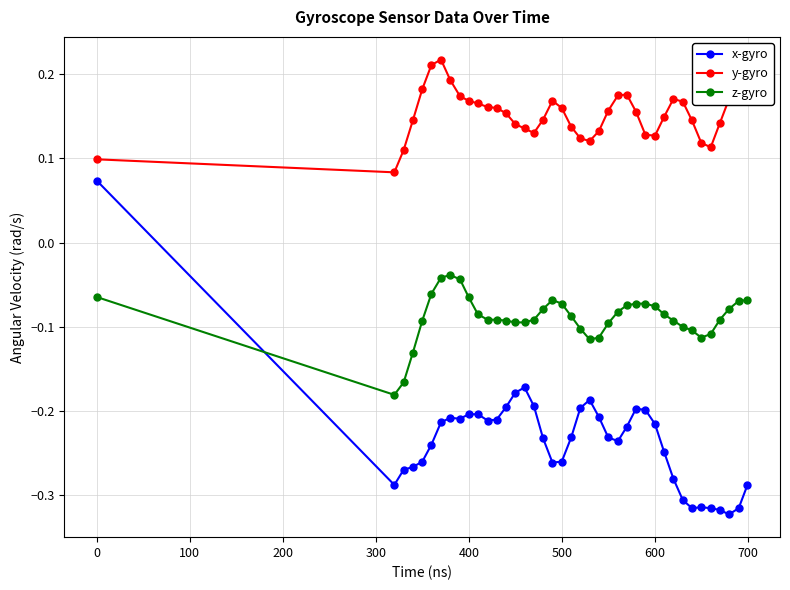

How many intersections are there between z-gyro and x-gyro?

1